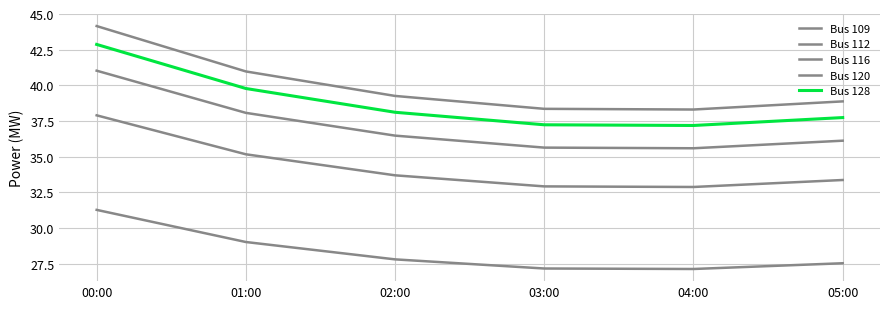

Rank the series by their maximum value, from highest to lowest.

Bus 112, Bus 128, Bus 120, Bus 116, Bus 109